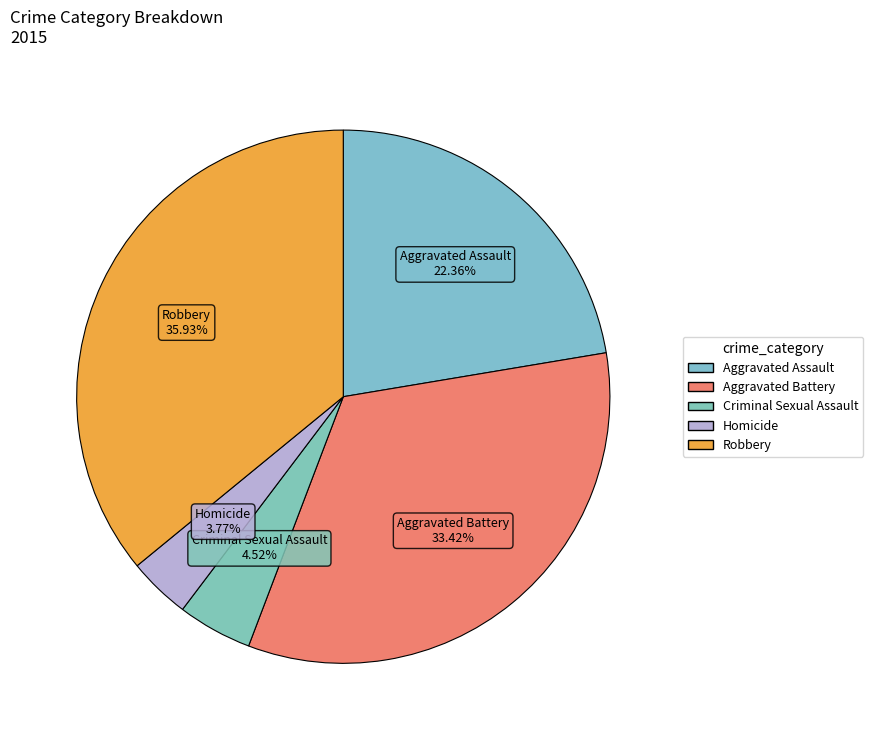

The Aggravated Assault slice represents 22% of the pie. True or false?

True